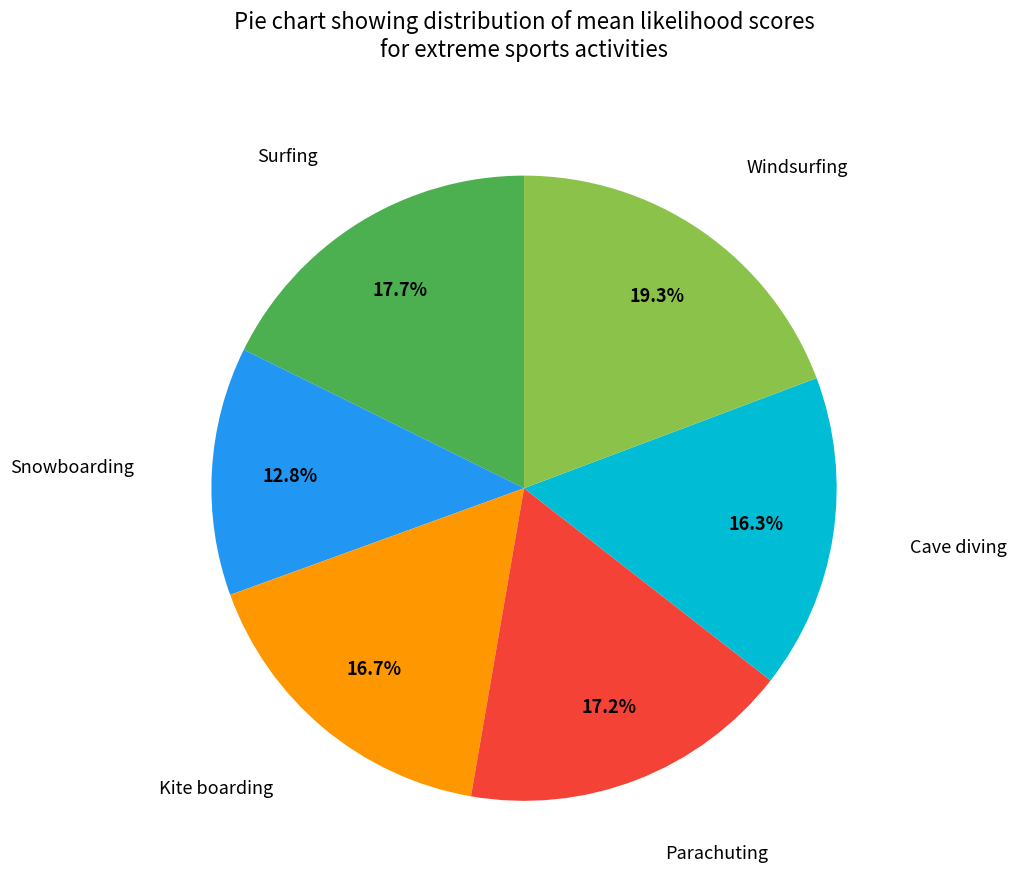

Does any single category account for the majority?

No